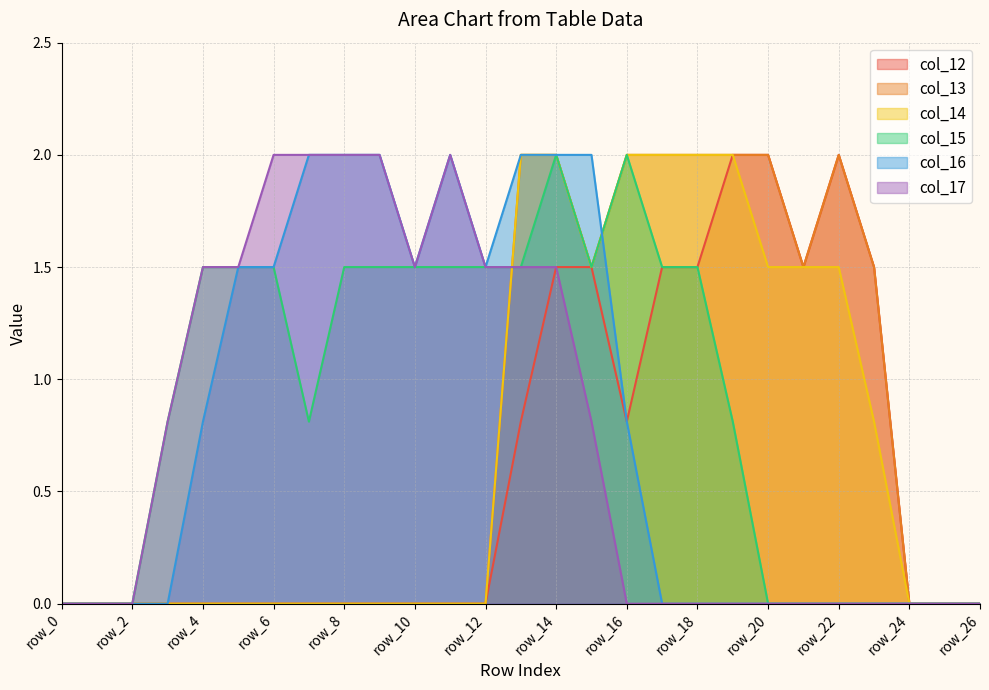

What is the average value of the col_17 series?

0.8